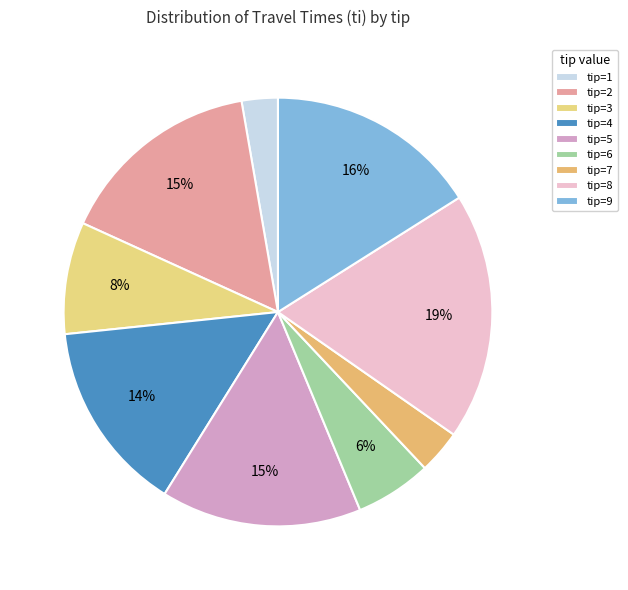

How many slices are in this pie chart?

9